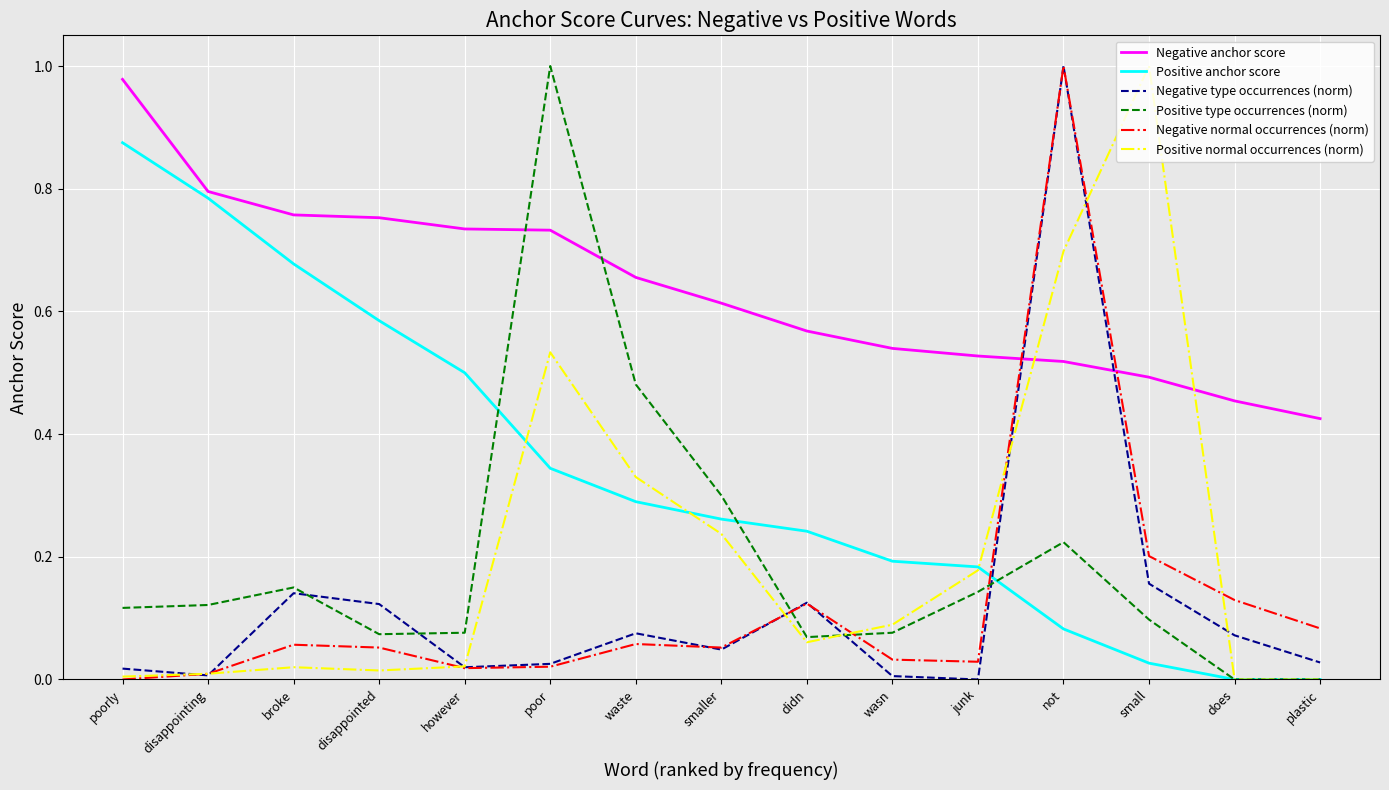

How many categories are shown in the chart?

15